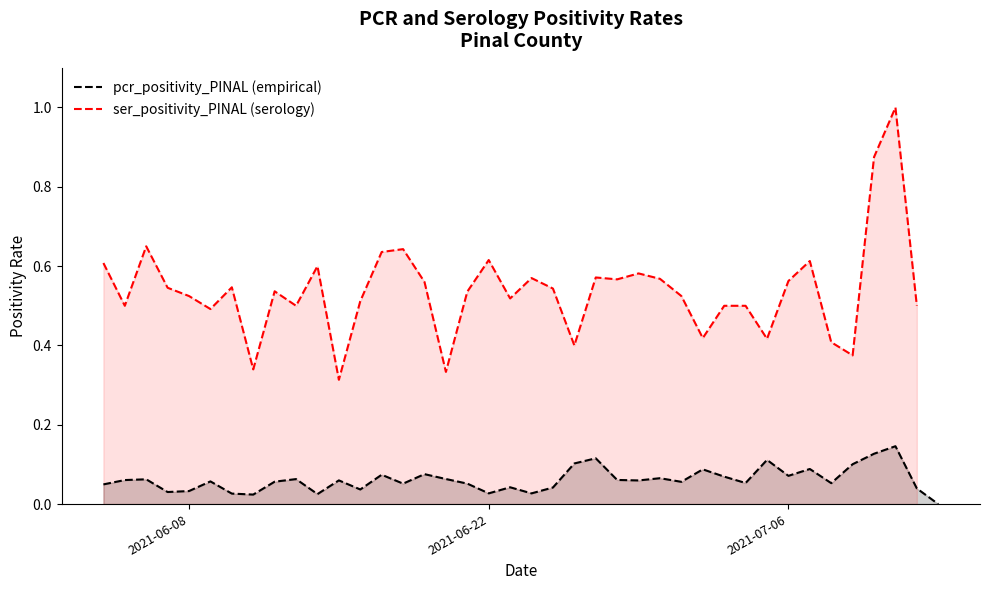

What are all the series names shown in the legend?

pcr_positivity_PINAL (empirical), ser_positivity_PINAL (serology)